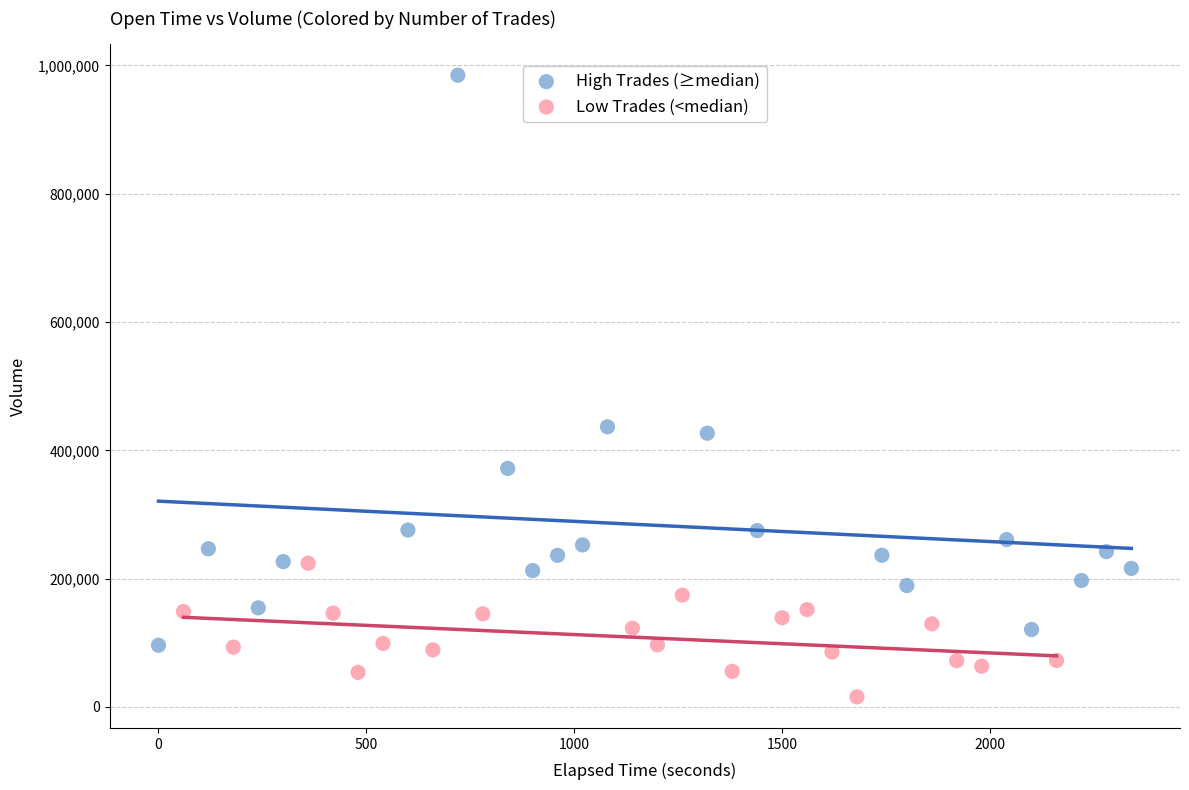

Which series has the widest spread of Y values?

High Trades (≥median)